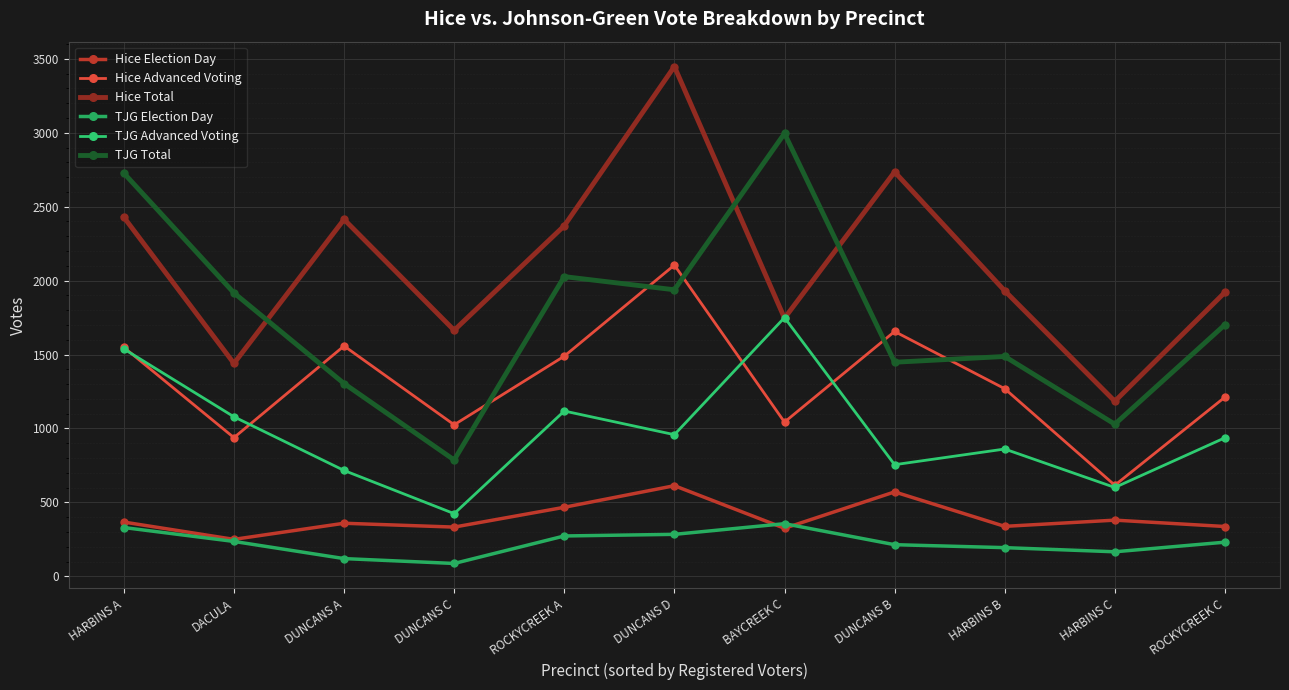

What is the value of the TJG Election Day point at the 7th from the left?

356